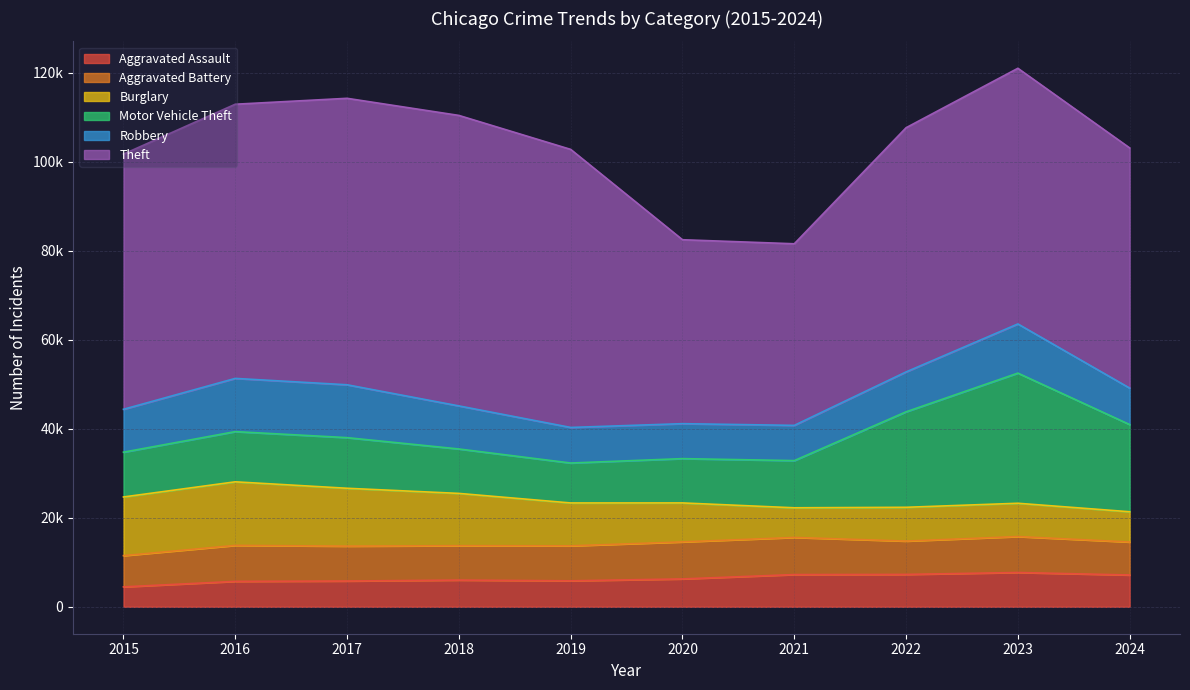

In Motor Vehicle Theft, how many points are higher than both neighbors (excluding endpoints)?

2